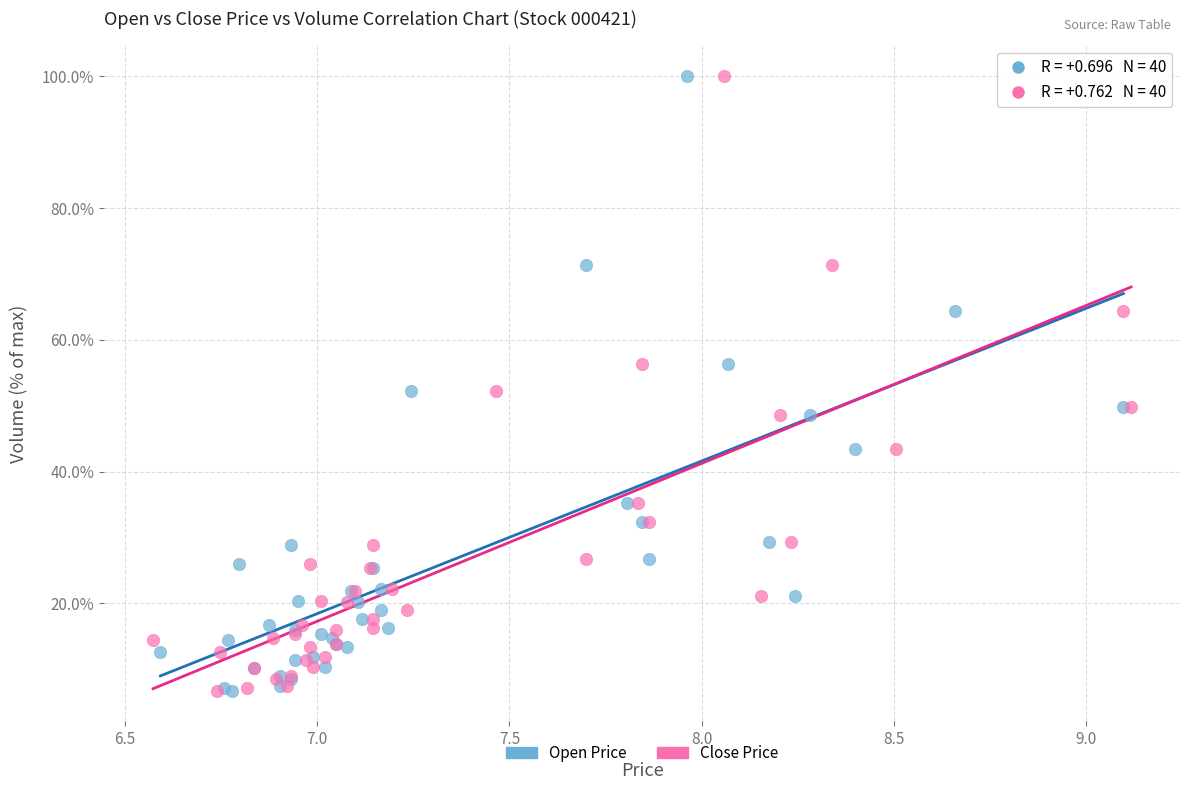

What are all the series names shown in the legend?

Open Price, Close Price